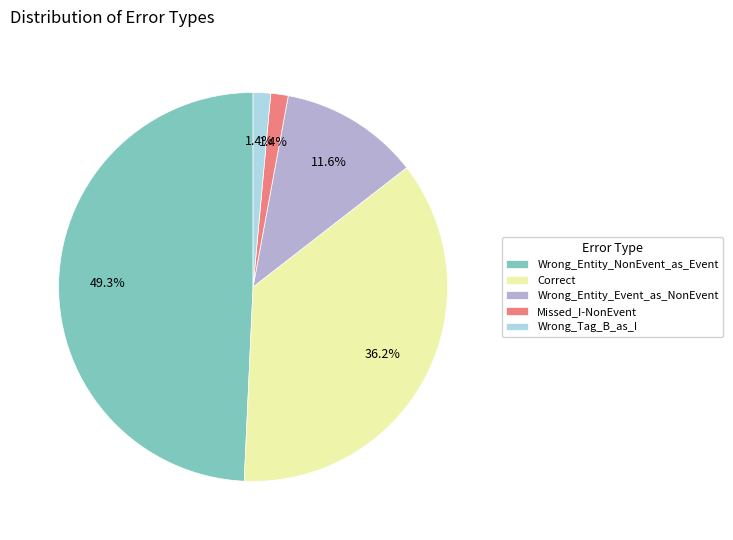

The Correct slice represents 25% of the pie. True or false?

False